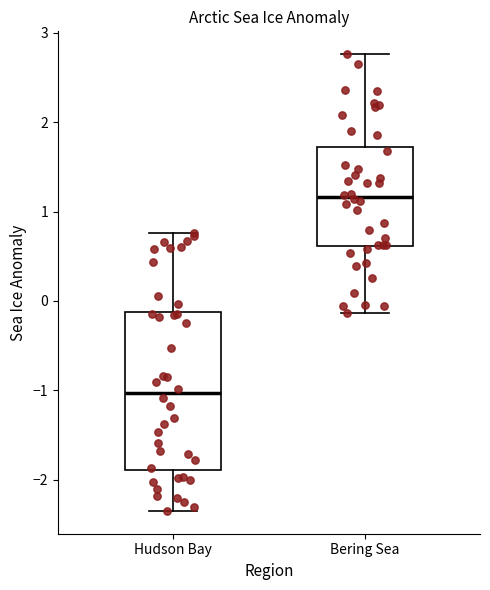

Where does the lower whisker of the box for Bering Sea end on the y-axis? The values are not printed on the chart, so give them approximately, as read against the axis.

-0.1